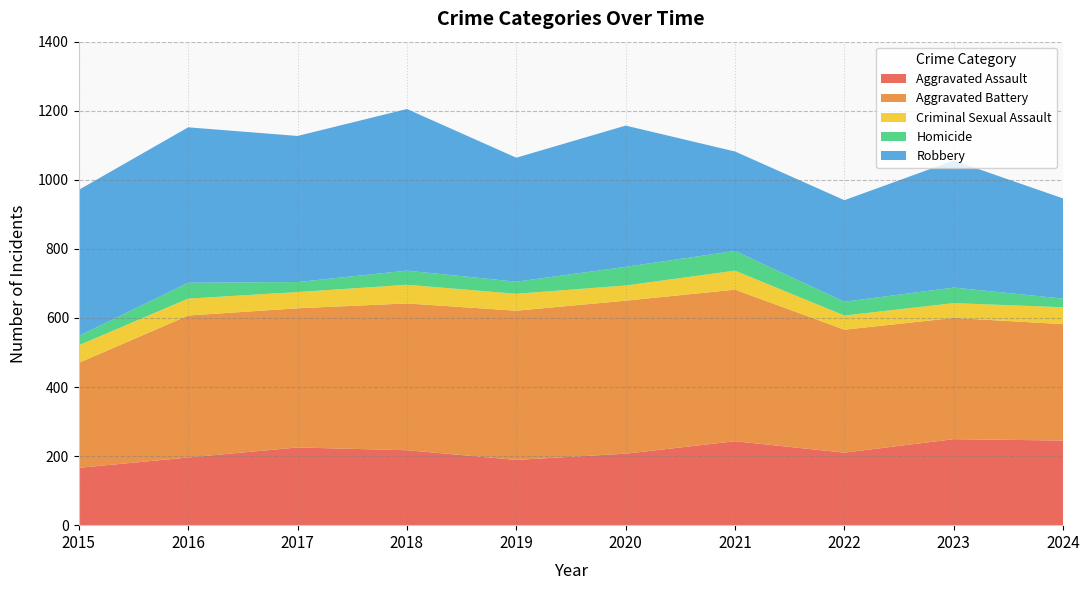

Reading right to left, what are all the values shown in this chart?

Aggravated Assault: 2024=245	2023=249	2022=210	2021=243	2020=207	2019=189	2018=217	2017=225	2016=196	2015=166
Aggravated Battery: 2024=337	2023=351	2022=356	2021=439	2020=443	2019=432	2018=425	2017=403	2016=411	2015=304
Criminal Sexual Assault: 2024=49	2023=43	2022=41	2021=55	2020=44	2019=49	2018=54	2017=47	2016=49	2015=51
Homicide: 2024=25	2023=45	2022=40	2021=57	2020=54	2019=35	2018=41	2017=29	2016=46	2015=27
Robbery: 2024=290	2023=368	2022=294	2021=288	2020=409	2019=359	2018=468	2017=423	2016=450	2015=423